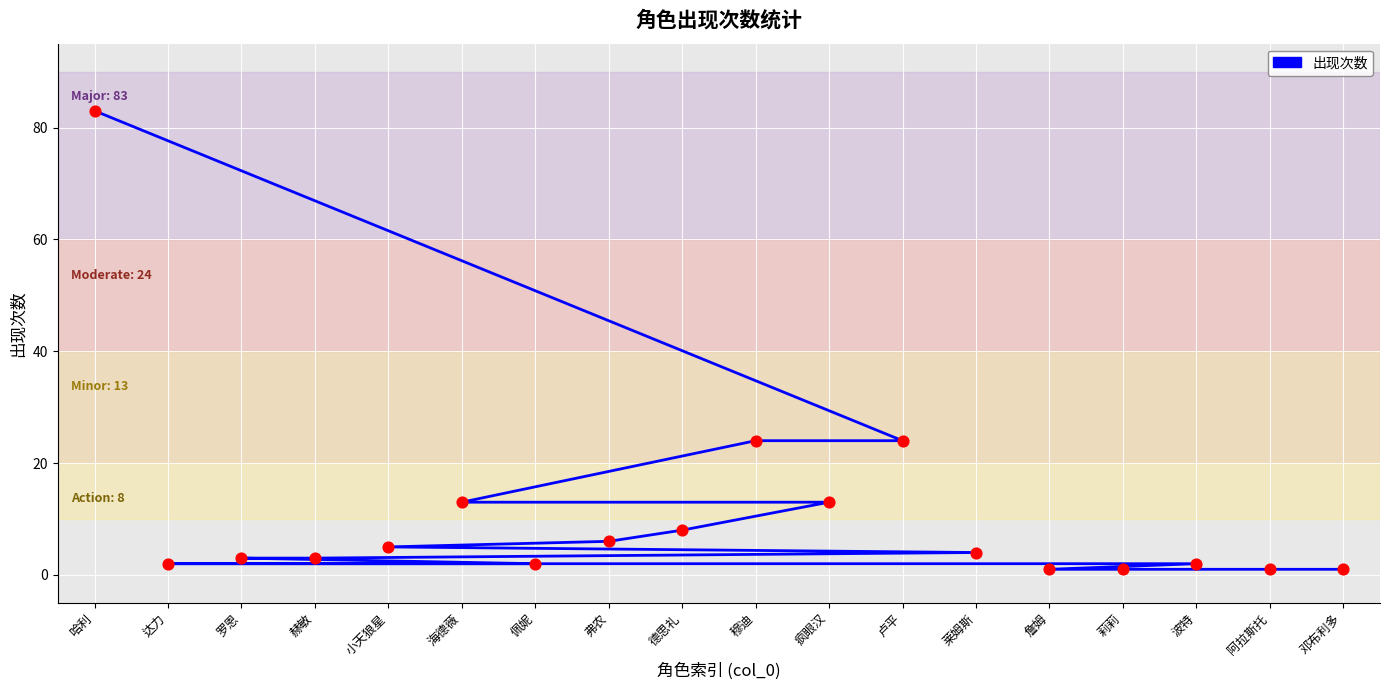

Between 卢平 and 赫敏, which is larger?

卢平